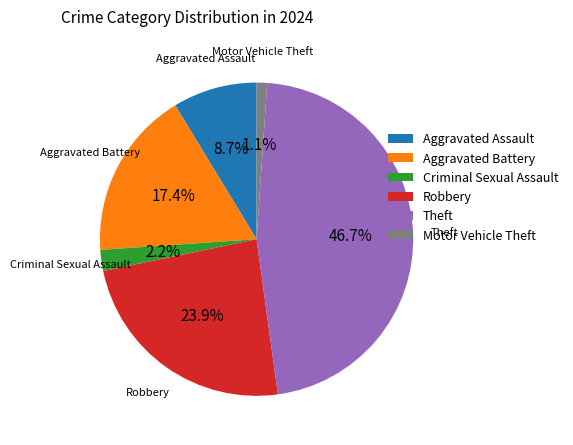

Combined, do Aggravated Battery and Robbery account for over 50%?

No